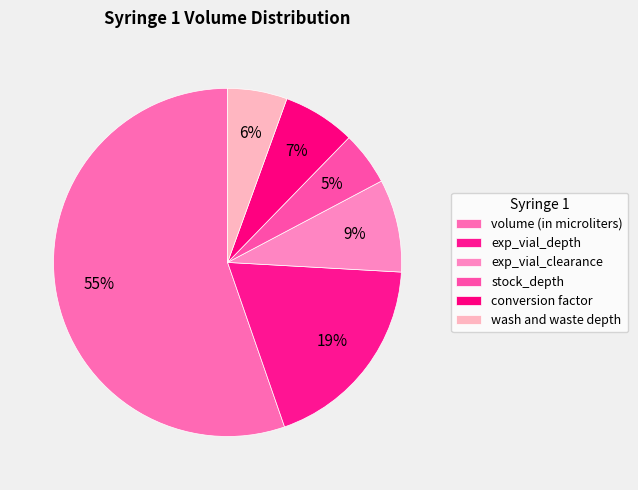

What is the smallest slice in the pie chart?

stock_depth